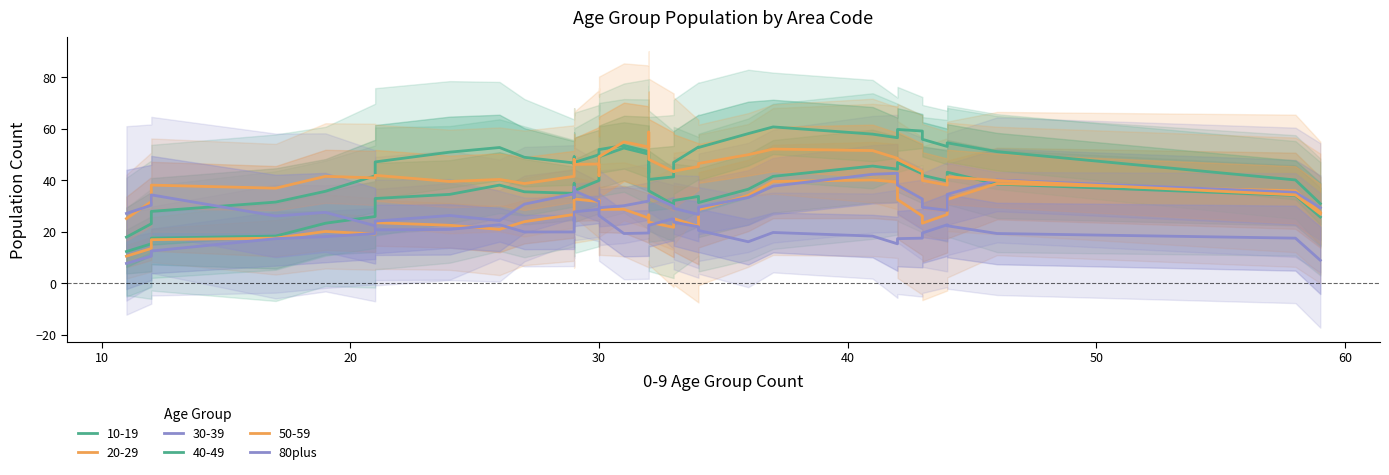

Reading left to right, what are all the values shown in this chart?

27.2	30.4	34.4	26.2	27.6	22.4	20.8	21.0	22.8	20.0	20.0	23.8	25.6	24.2	27.8	28.8	29.0	26.6	26.4	19.4	19.6	20.8	21.2	22.6	25.2	23.8	22.0	20.6	16.2	19.8	18.4	15.4	17.4	17.6	19.6	22.8	22.4	19.4	17.6	9.0